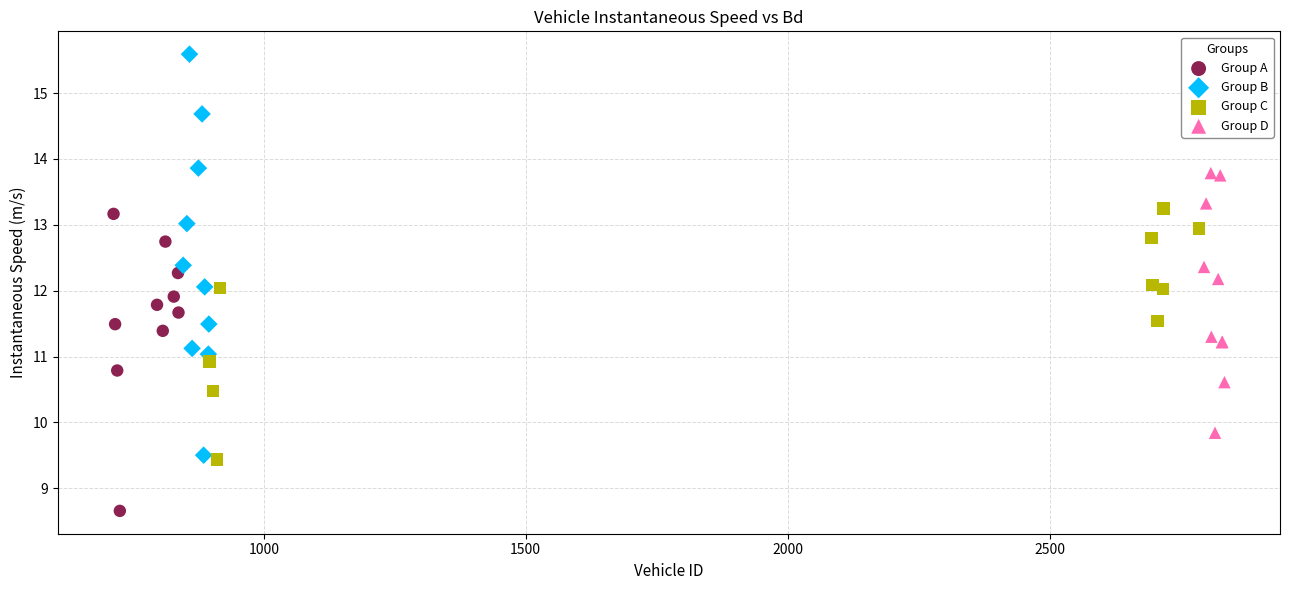

Which series has the widest spread of Y values?

Group B